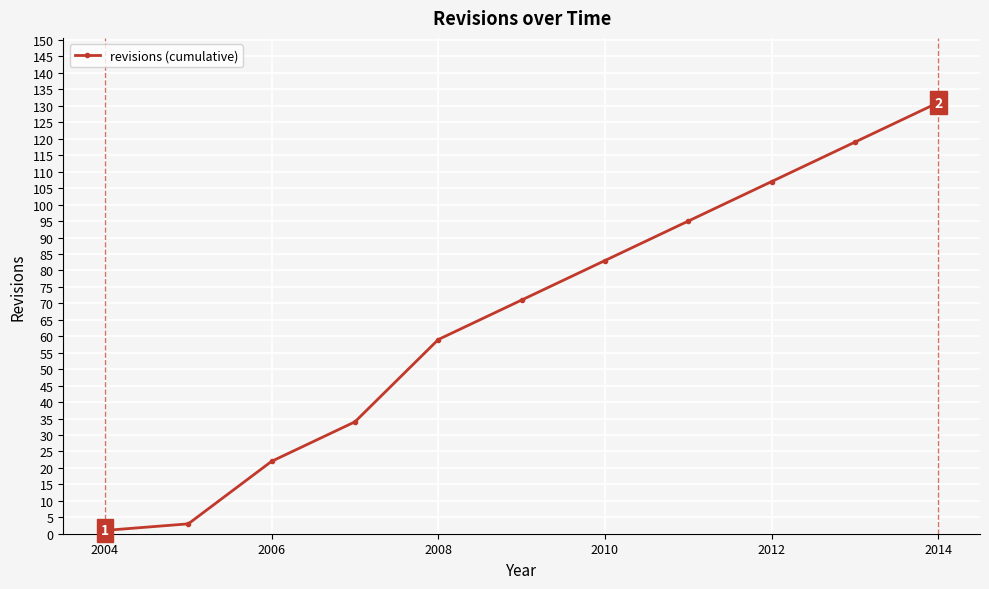

What is the value of the 7th point from the left?

83